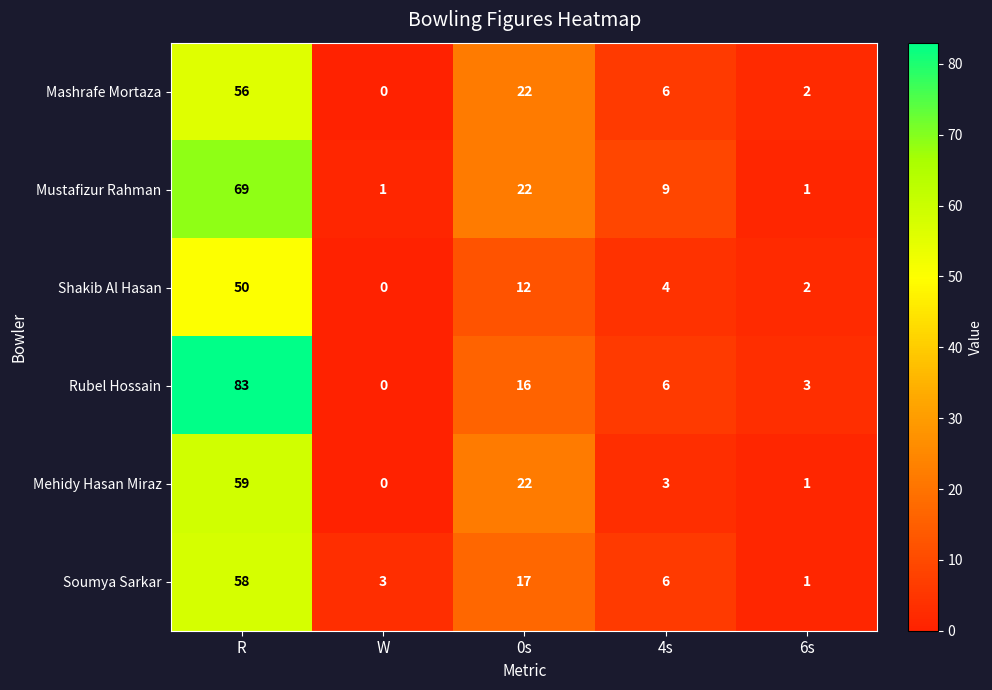

Reading right to left, transcribe all the data shown in this chart.

Mashrafe Mortaza: 2	6	22	0	56
Mustafizur Rahman: 1	9	22	1	69
Shakib Al Hasan: 2	4	12	0	50
Rubel Hossain: 3	6	16	0	83
Mehidy Hasan Miraz: 1	3	22	0	59
Soumya Sarkar: 1	6	17	3	58